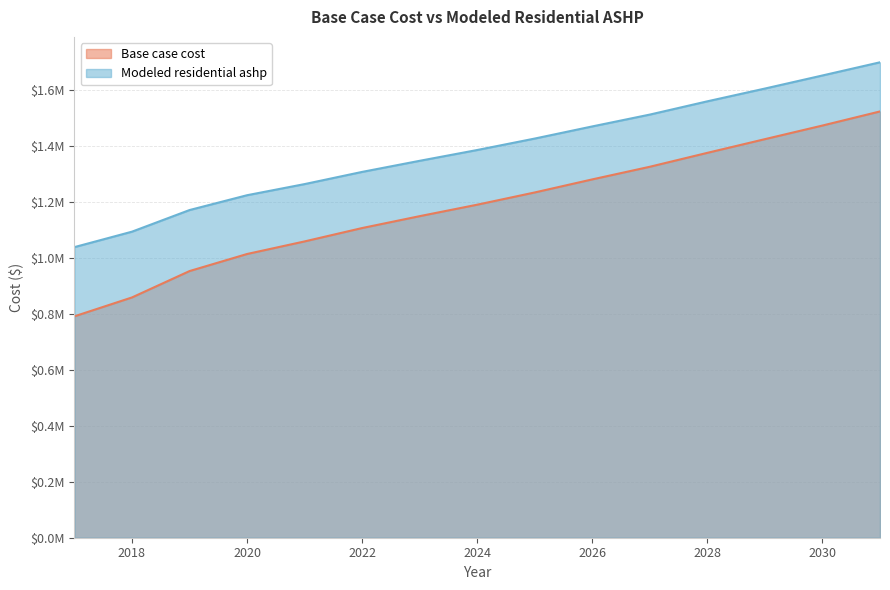

How many lines are shown in the chart?

2